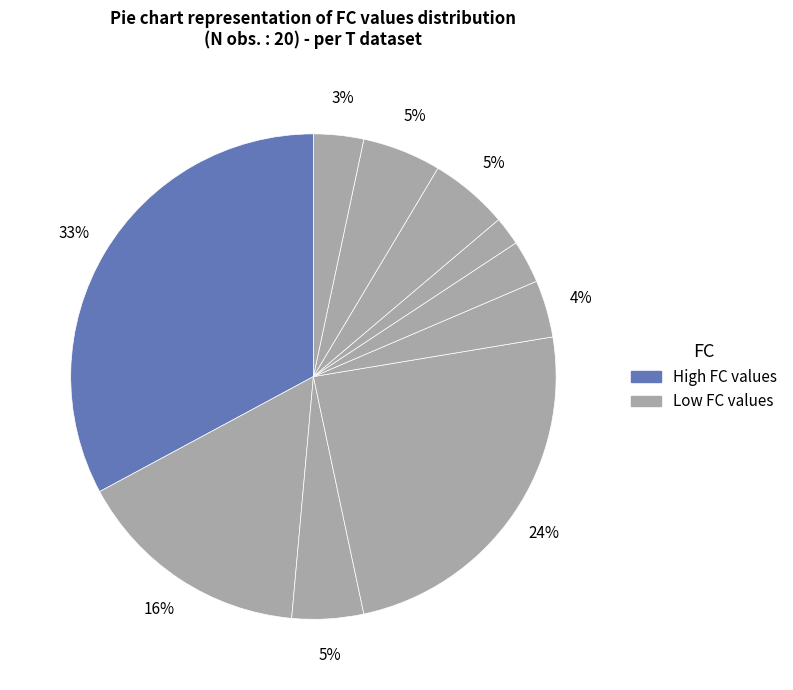

How many slices are in this pie chart?

10